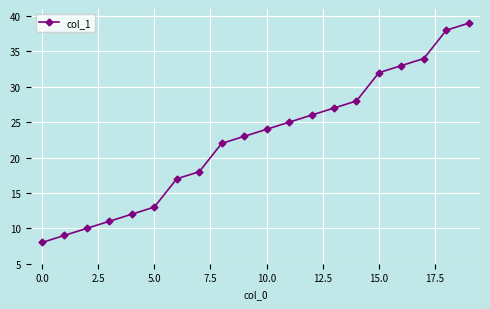

How many data points are less than 24?

10